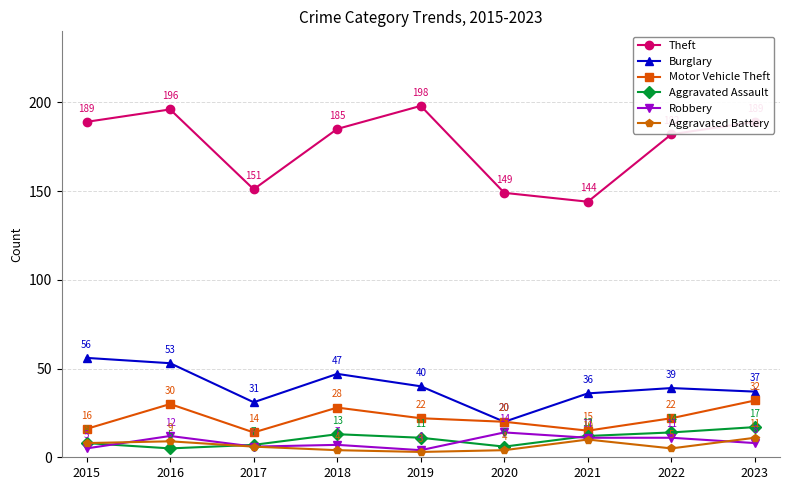

What are all the series names shown in the legend?

Theft, Burglary, Motor Vehicle Theft, Aggravated Assault, Robbery, Aggravated Battery